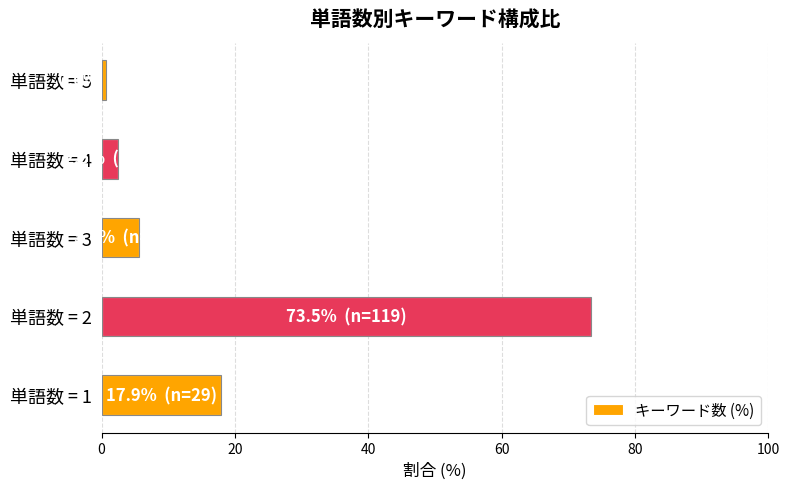

What is the sum of all values?

100.0